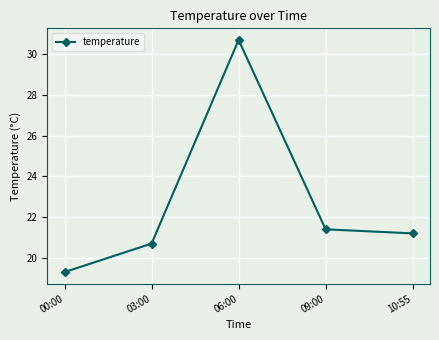

The value at 10:55 is 5.3. True or false?

False